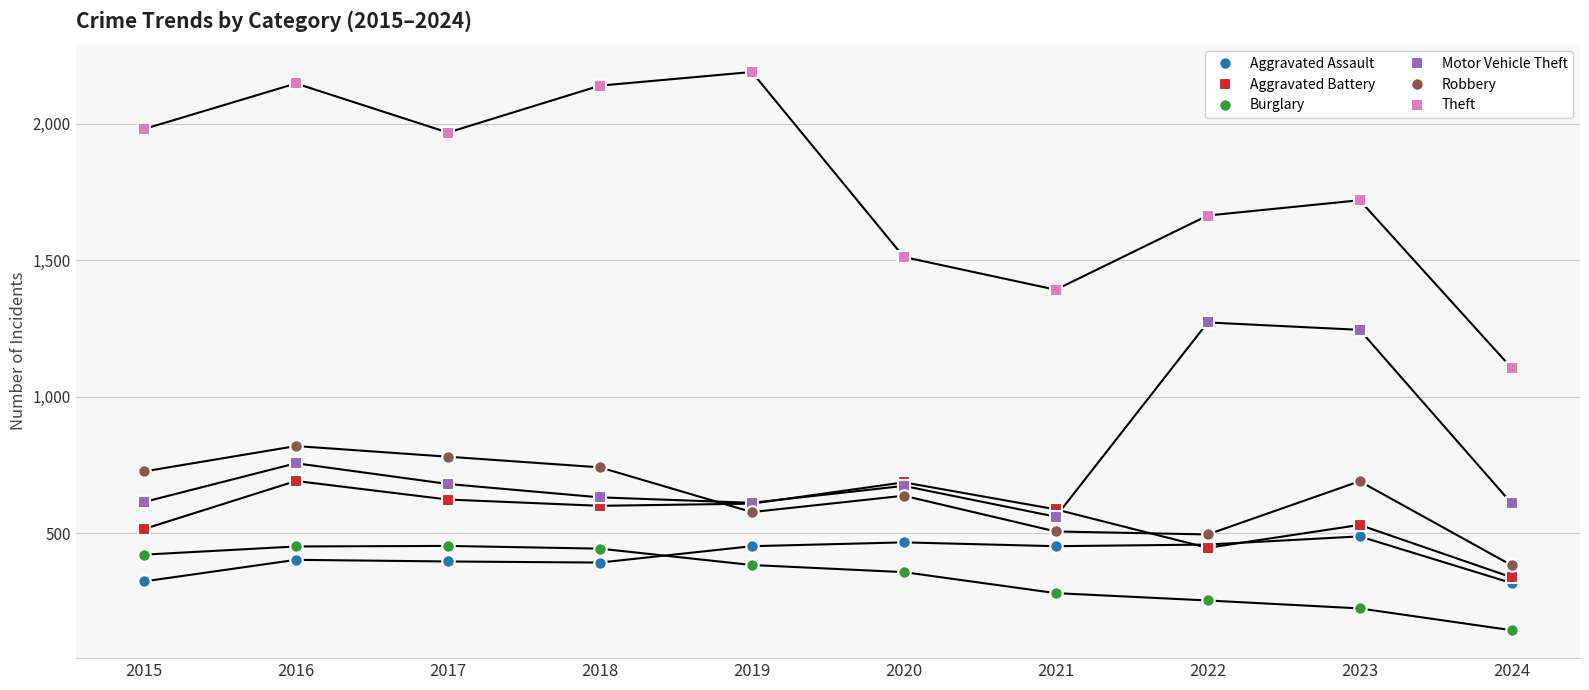

The Theft series shows 1105 at 2024. True or false?

True